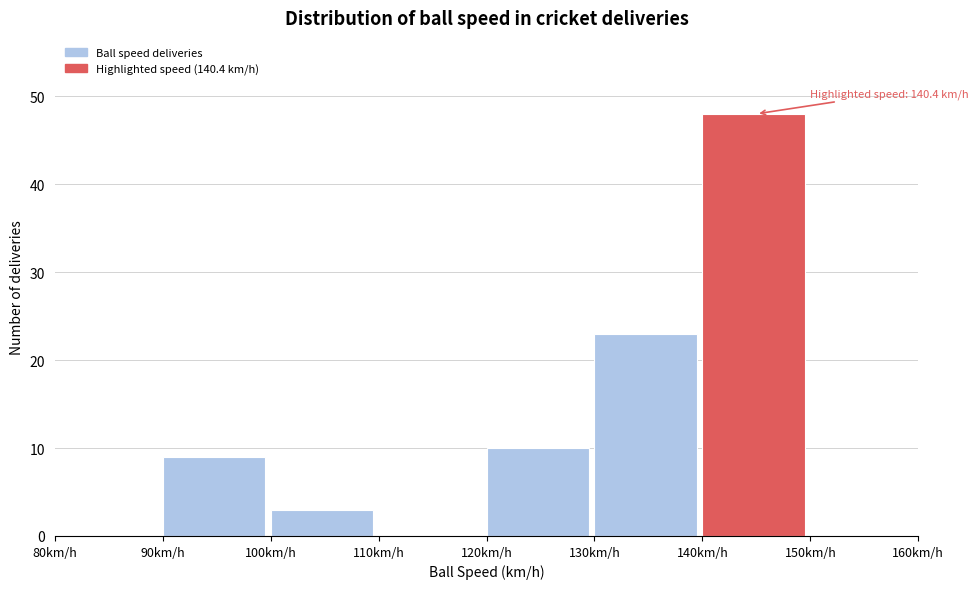

Over which range of the x-axis is the bar tallest?

140 to 150